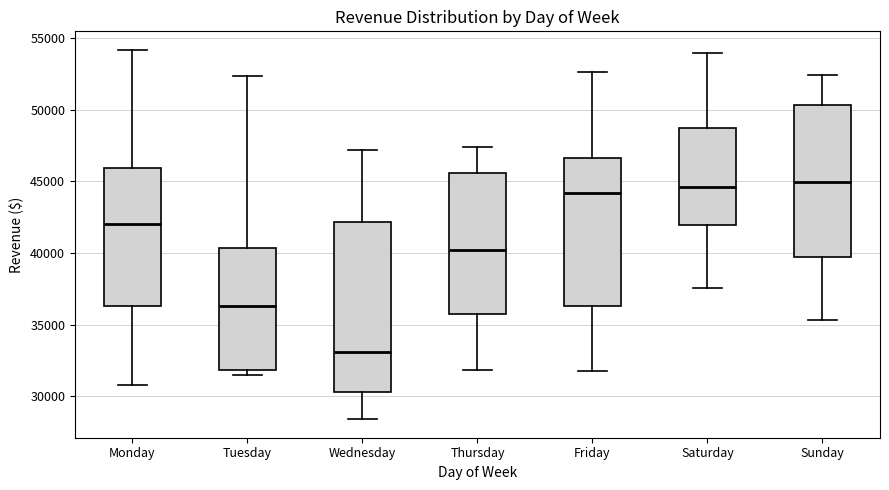

Reading left to right, transcribe this box plot: for each box, give where its median line is, the range the box spans, and where its two whiskers end, as read against the y-axis. The values are not printed on the chart, so give them approximately, as read against the axis.

Monday: median 42000, box 36500 to 46000, whiskers 31000 to 54000
Tuesday: median 36500, box 32000 to 40500, whiskers 31500 to 52500
Wednesday: median 33000, box 30500 to 42000, whiskers 28500 to 47000
Thursday: median 40000, box 36000 to 45500, whiskers 32000 to 47500
Friday: median 44000, box 36500 to 46500, whiskers 32000 to 52500
Saturday: median 44500, box 42000 to 48500, whiskers 37500 to 54000
Sunday: median 45000, box 39500 to 50500, whiskers 35500 to 52500